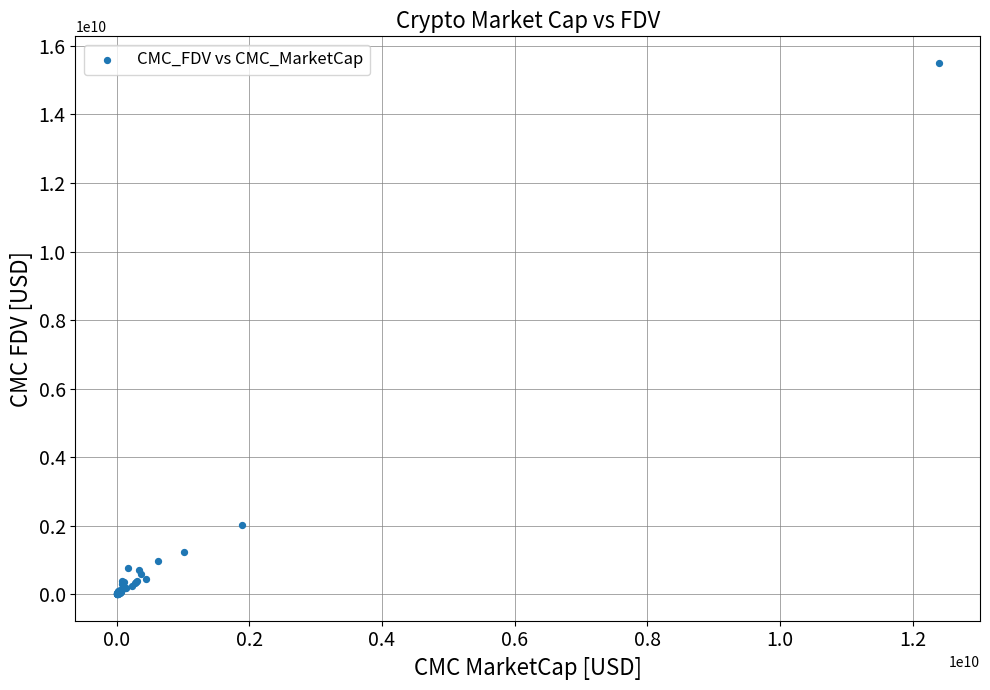

What Y value in the scatter plot is closest to 7756009864?

2020239106.0